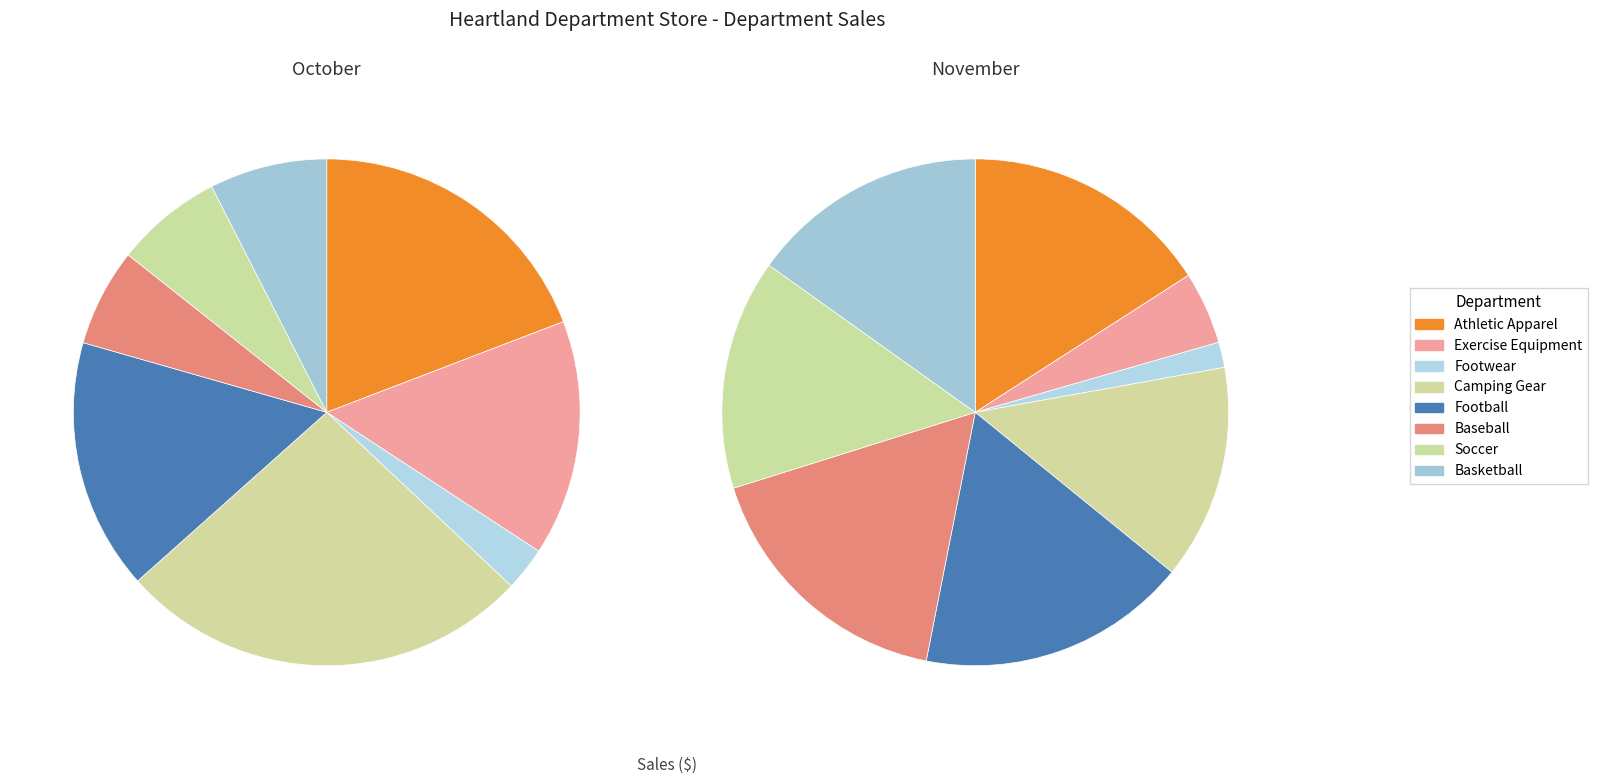

To the nearest percent, what portion does 3 represent?

26%